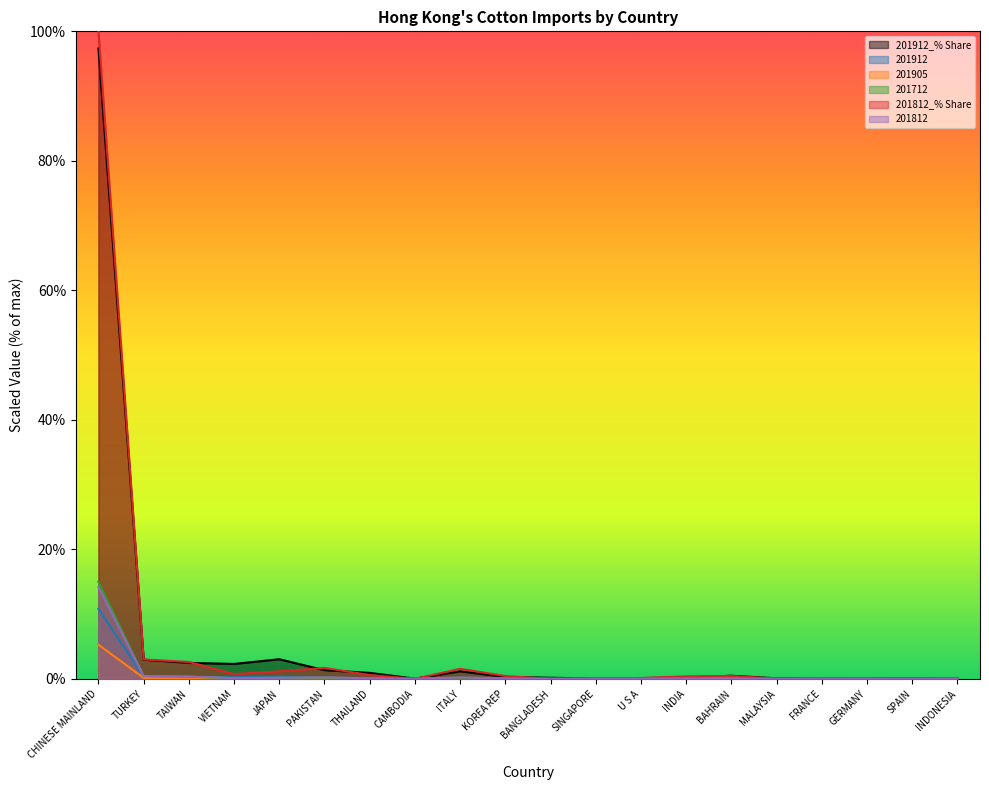

What position from the left is SINGAPORE?

12